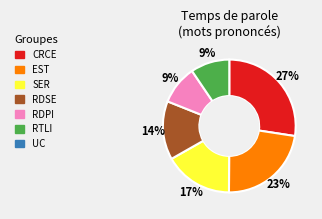

Count the number of slices in the pie.

6